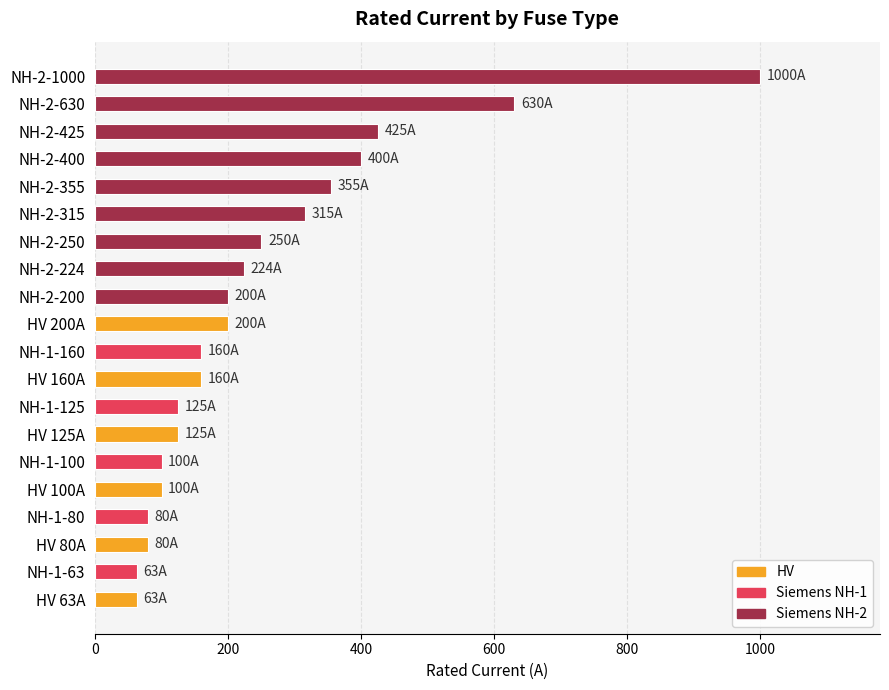

What is the label of the 18th bar from the top?

HV 80A